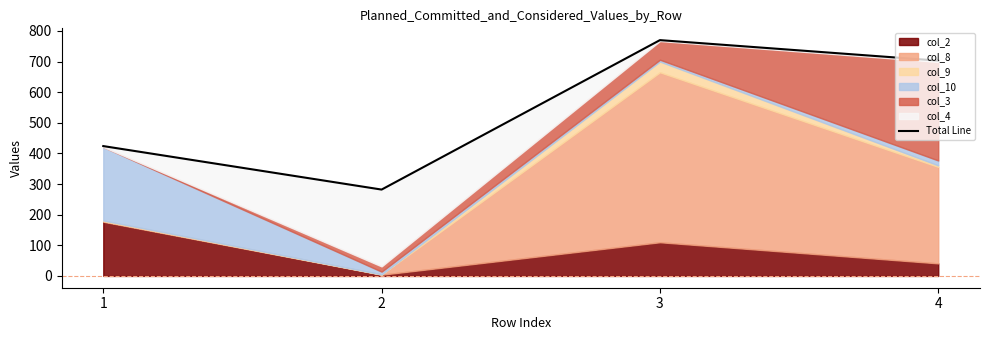

Count the values in the range 424 to 770.

3